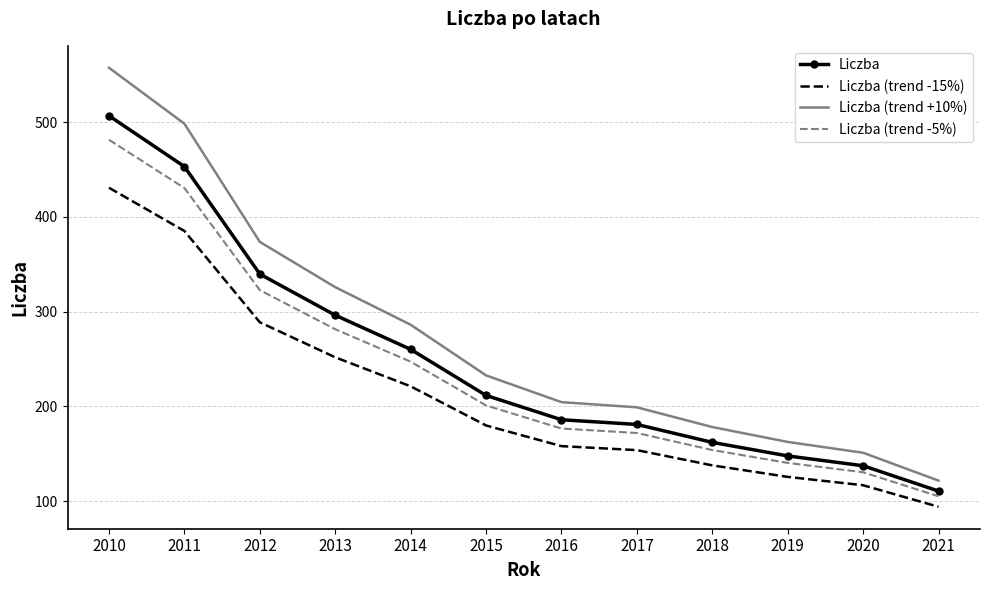

True or false: Liczba (trend -5%) has a value of 281.4 at 2013.

True